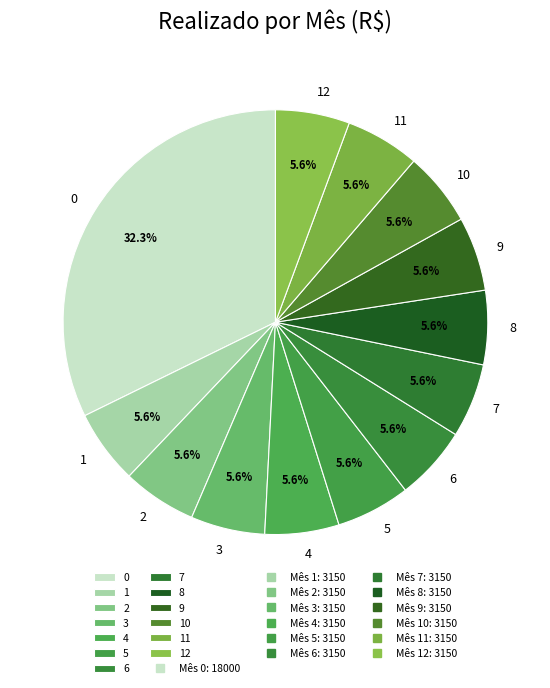

Approximately how many times larger is the value at 7 compared to 6?

1.0